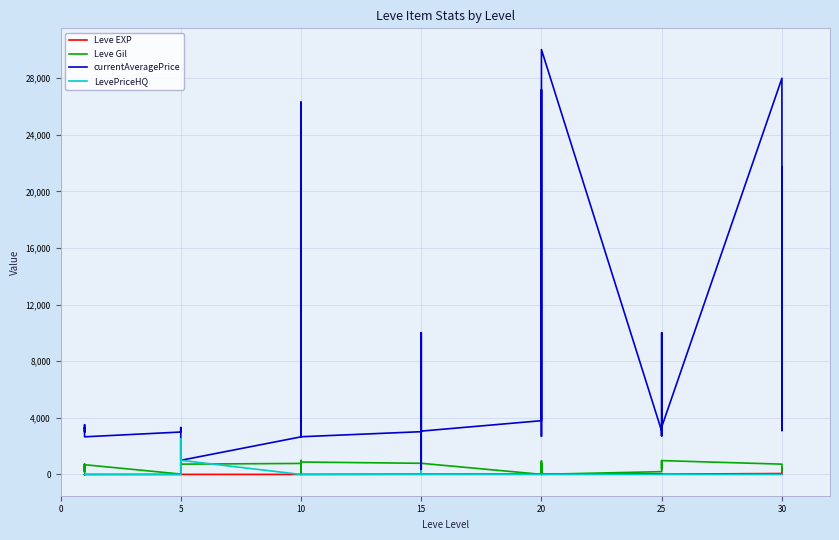

Which series has the widest spread of values?

currentAveragePrice